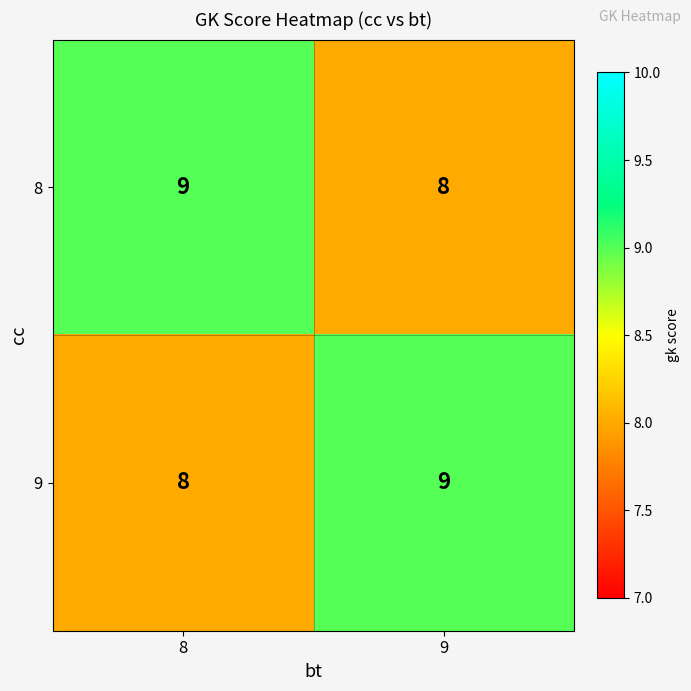

What is the minimum value shown in the chart?

8